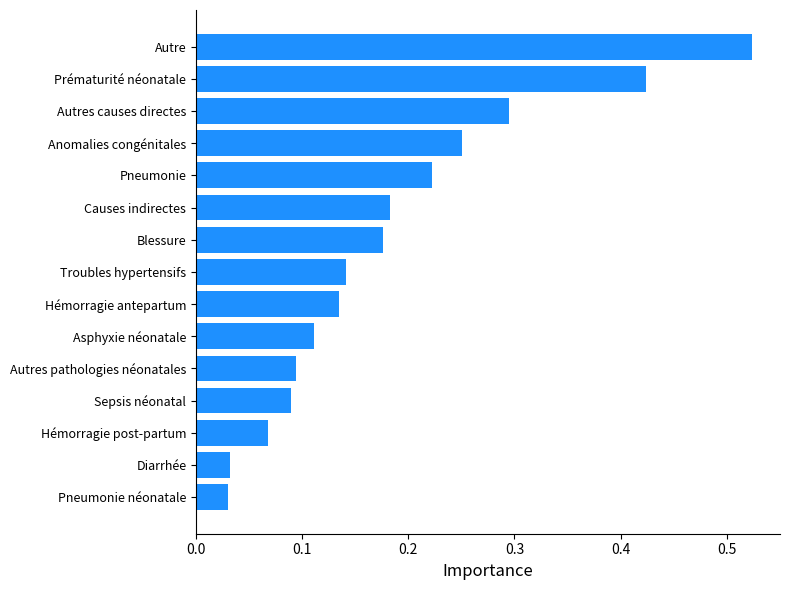

Which has a higher value, Autres causes directes or Autre?

Autre